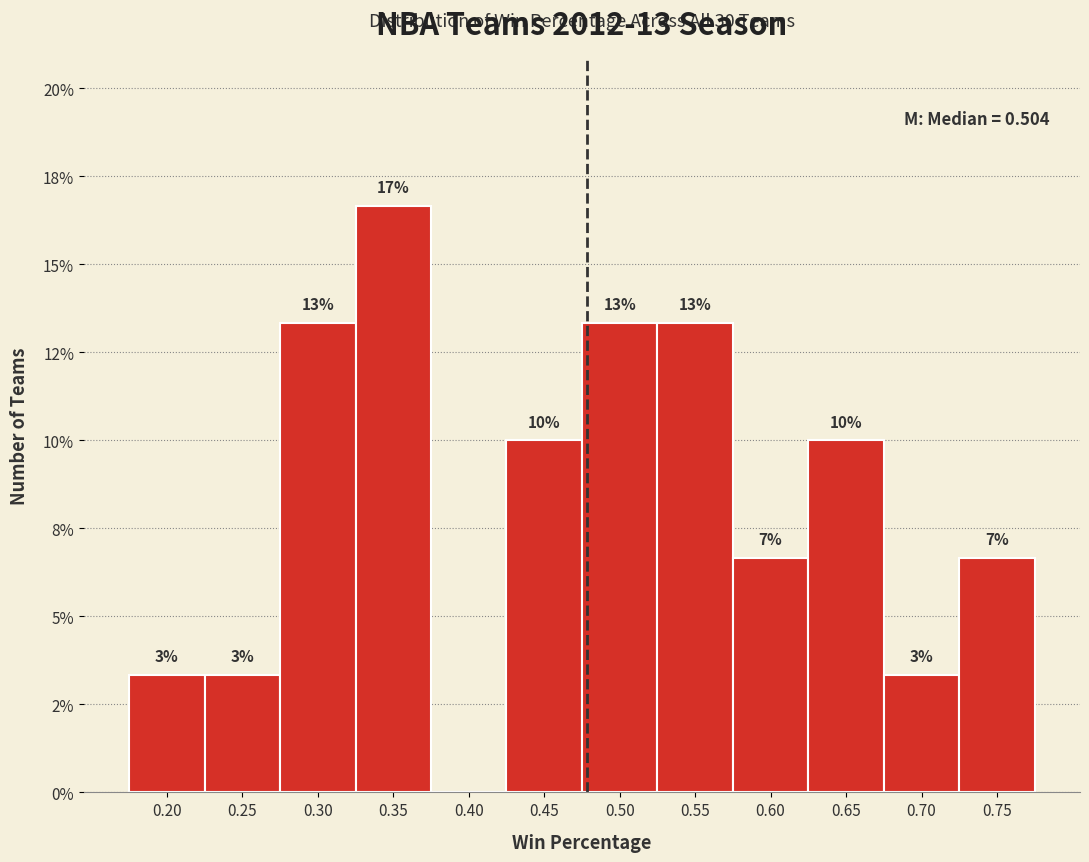

Are the bars horizontal?

No